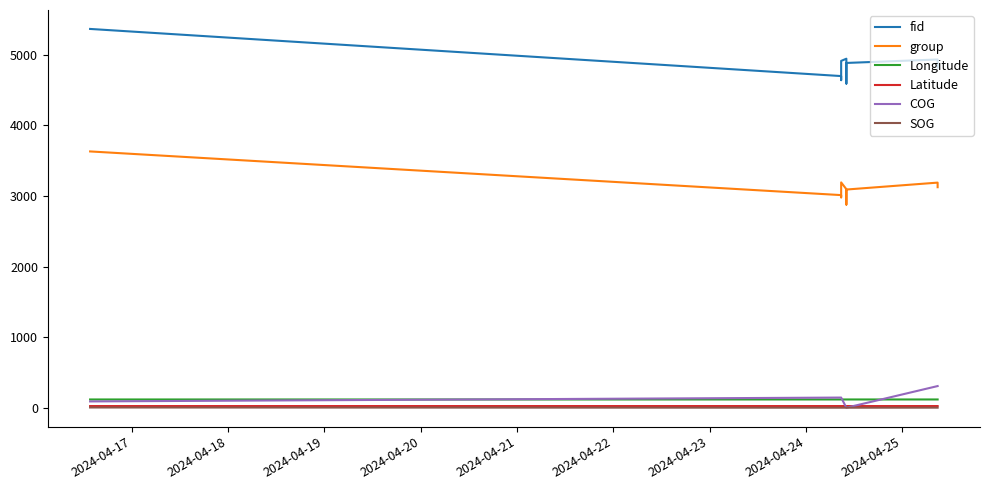

How many lines are shown in the chart?

6